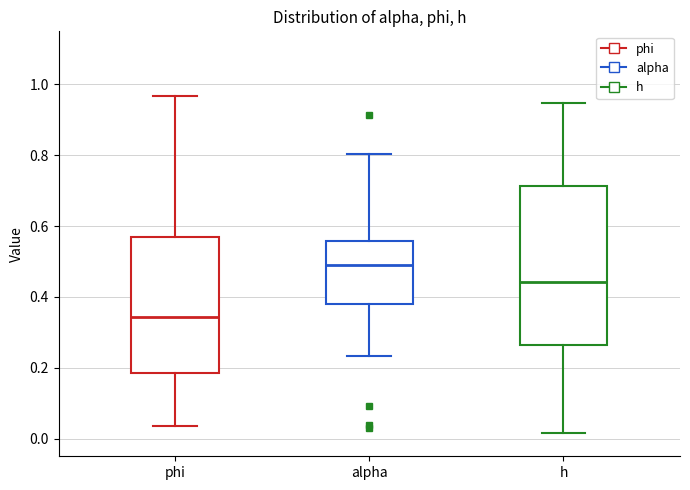

Reading left to right, transcribe this box plot: for each box, give where its median line is, the range the box spans, and where its two whiskers end, as read against the y-axis. The values are not printed on the chart, so give them approximately, as read against the axis.

phi: median 0.34, box 0.18 to 0.56, whiskers 0.04 to 0.96
alpha: median 0.50, box 0.38 to 0.56, whiskers 0.24 to 0.80
h: median 0.44, box 0.26 to 0.72, whiskers 0.02 to 0.94